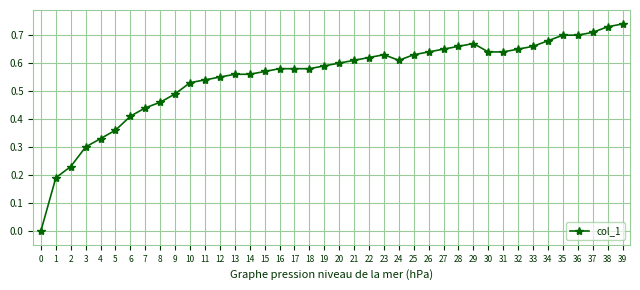

Is it true that the value at 18 is 0.6?

True